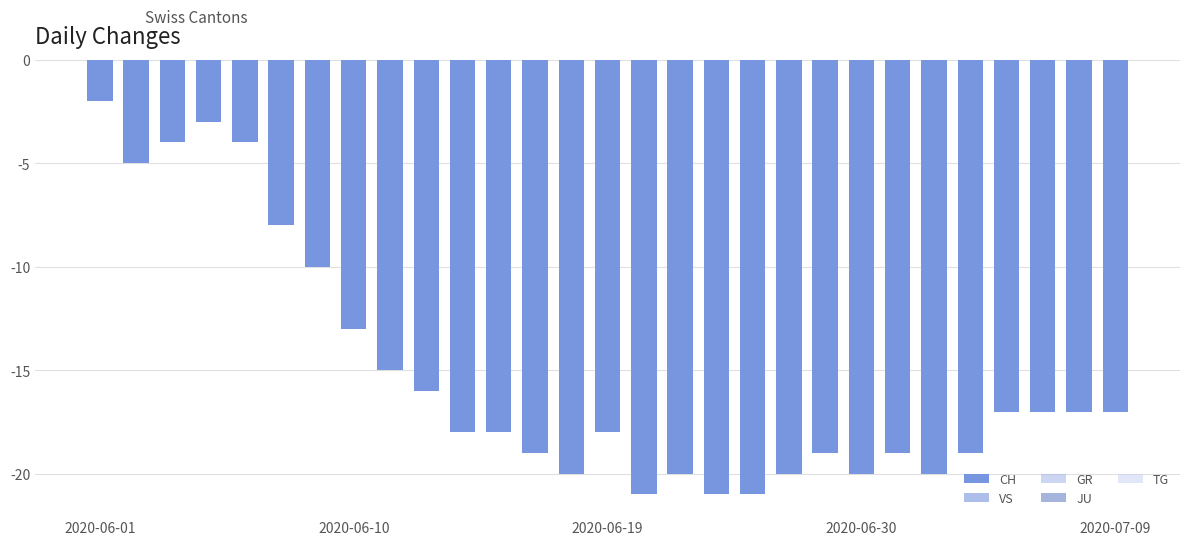

What is the value of the TG bar at the 21st from the left?

-1